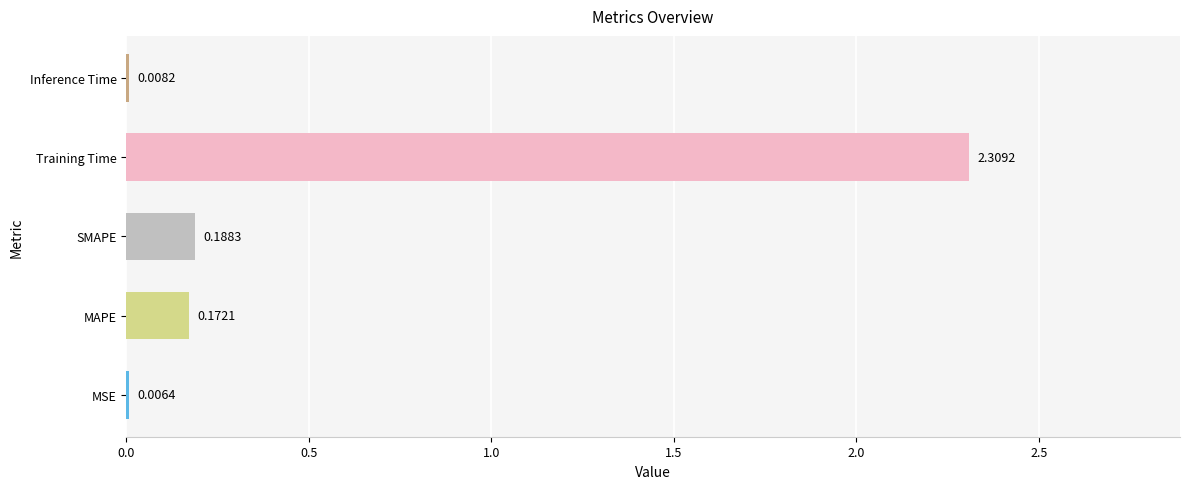

What is the sum of all values?

2.7